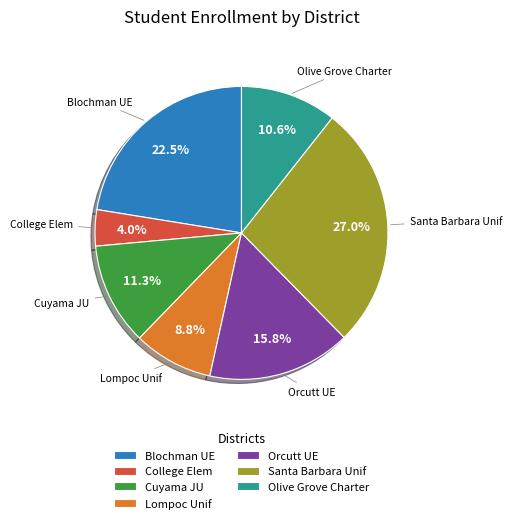

Which category has the smallest portion of the pie?

College Elem